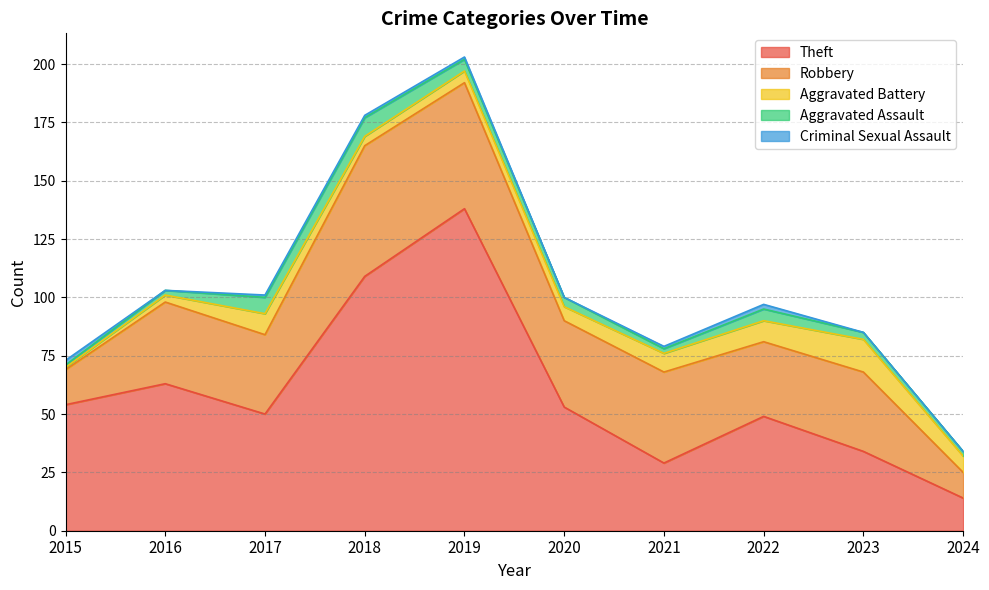

What is the spread (max minus min) of values at 2020?

53